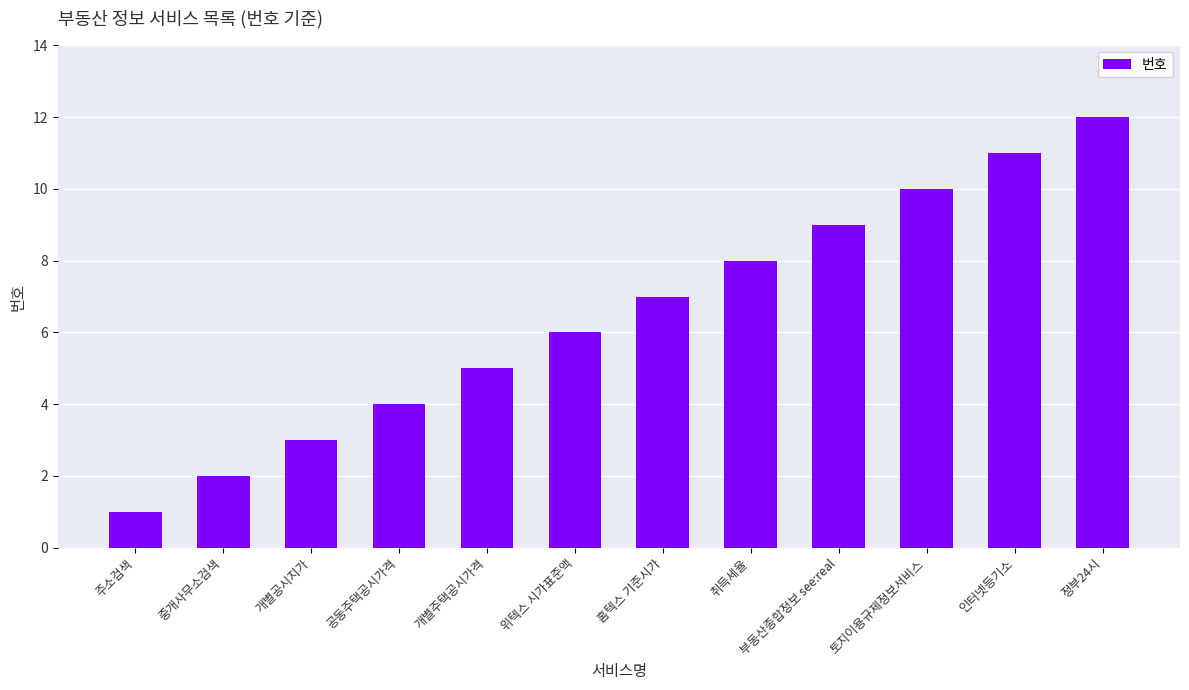

The chart shows a value of 8 at 취득세율. True or false?

True